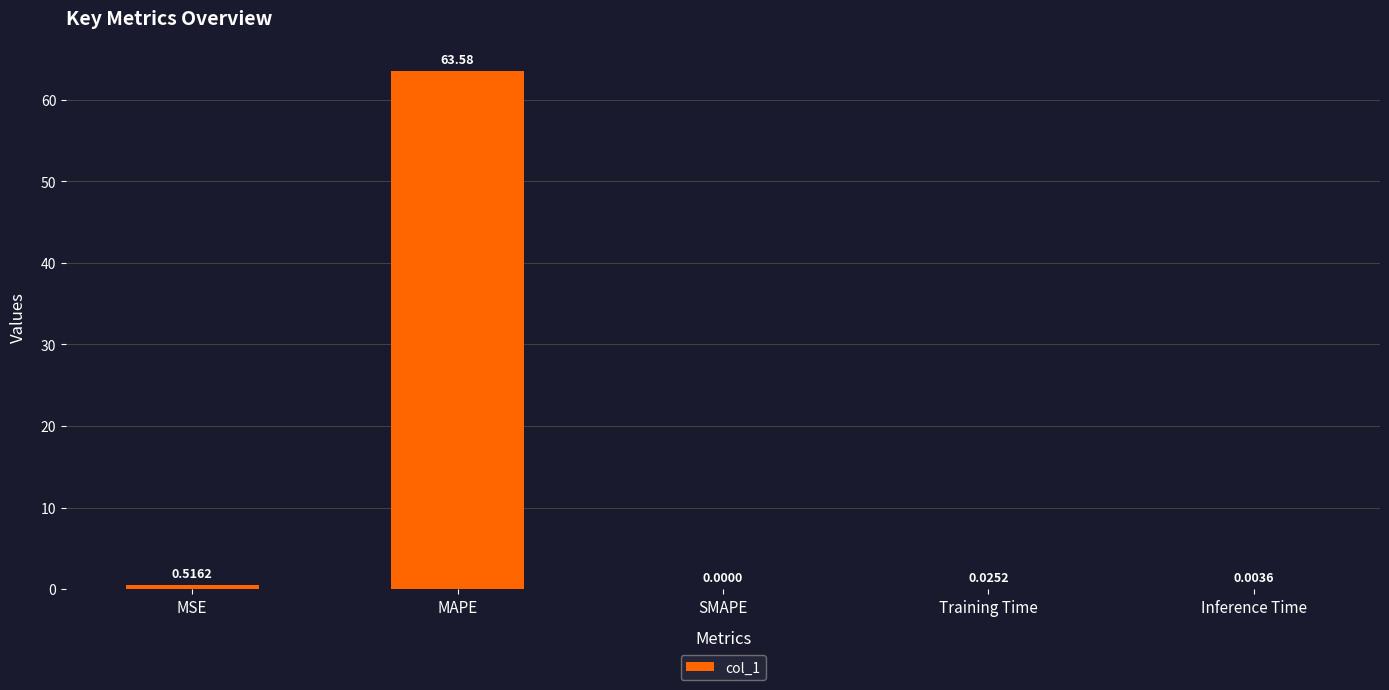

Are the bars horizontal?

No